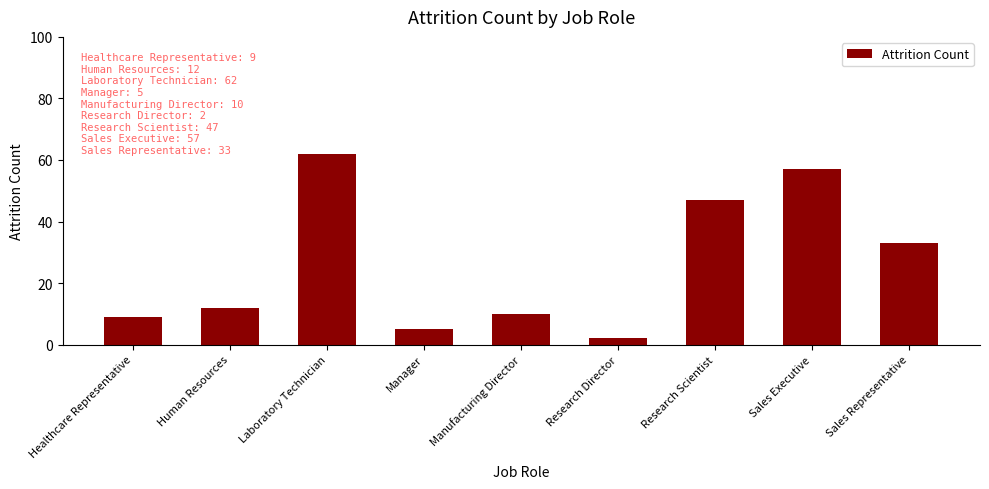

Reading left to right, transcribe all the data shown in this chart.

9	12	62	5	10	2	47	57	33